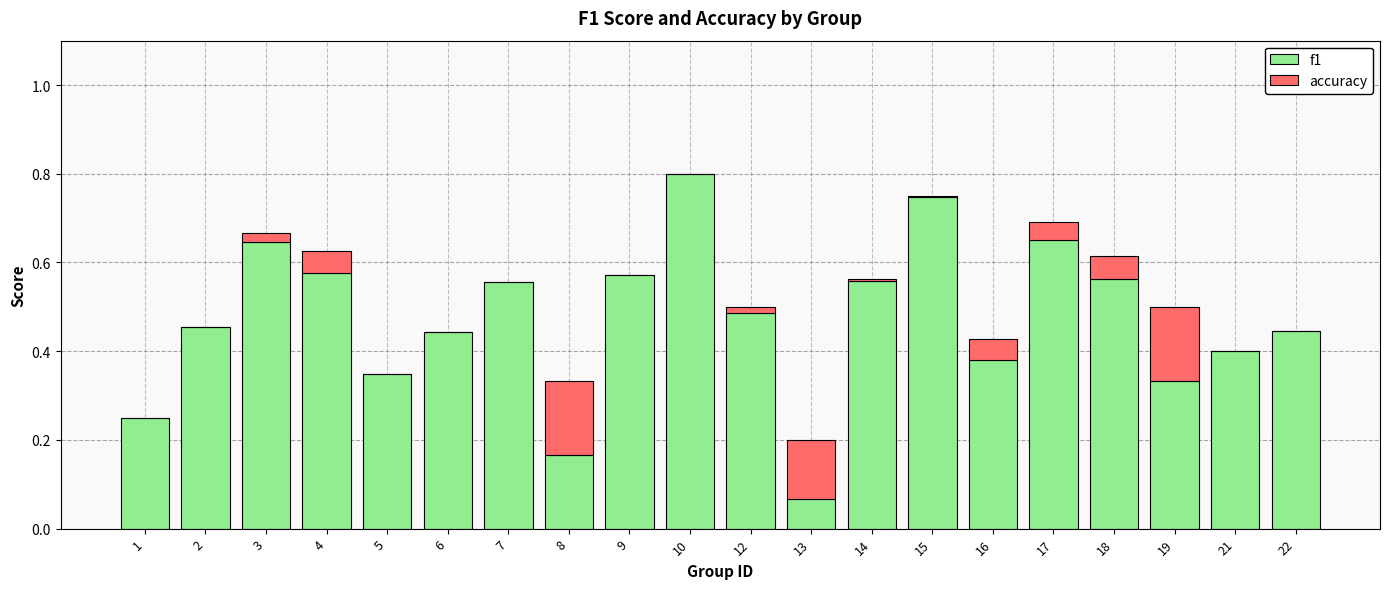

What are all the series names shown in the legend?

f1, accuracy